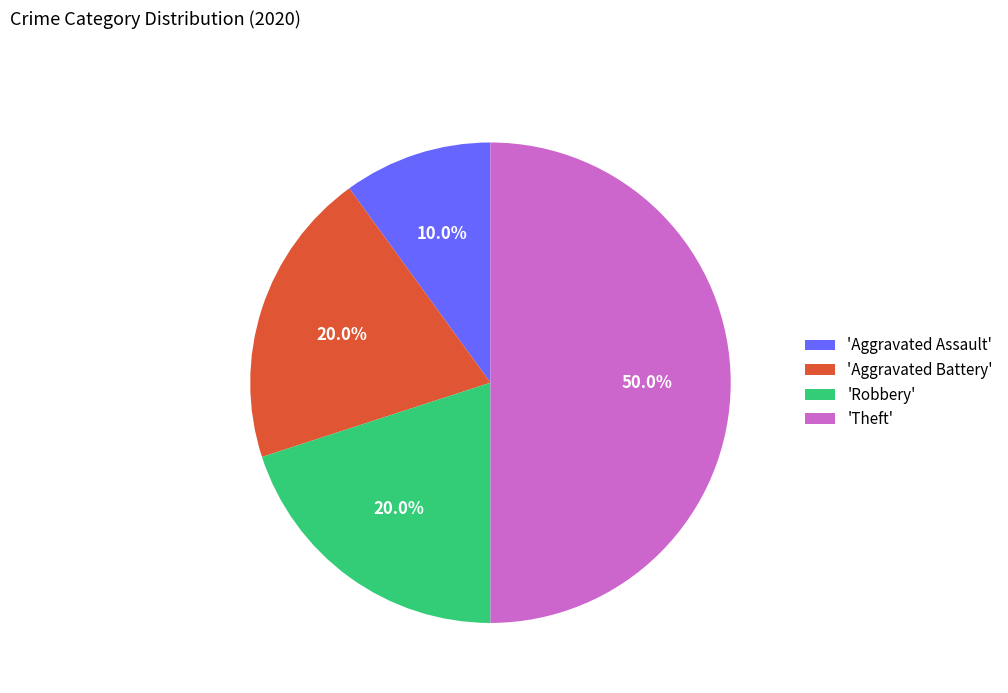

How many segments does this pie chart have?

4